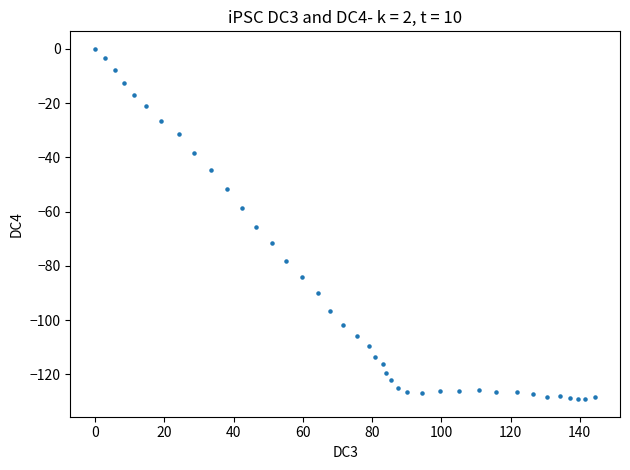

What Y value in the scatter plot is closest to -64?

-65.6